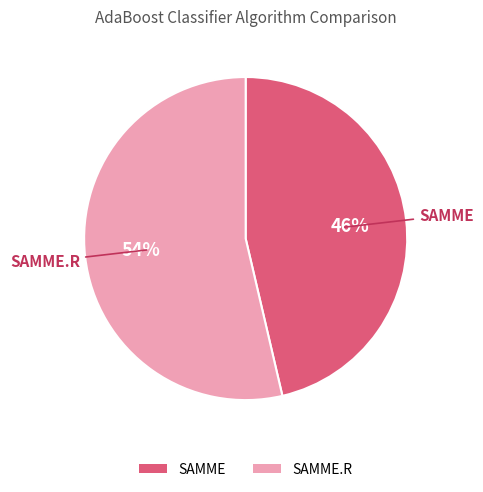

Count the number of slices in the pie.

2